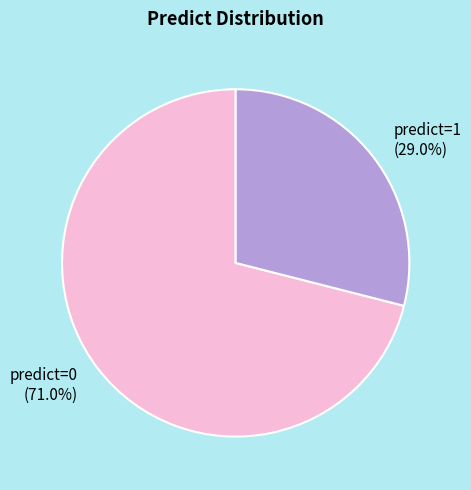

How much of the chart is everything except predict=0?

29.0%